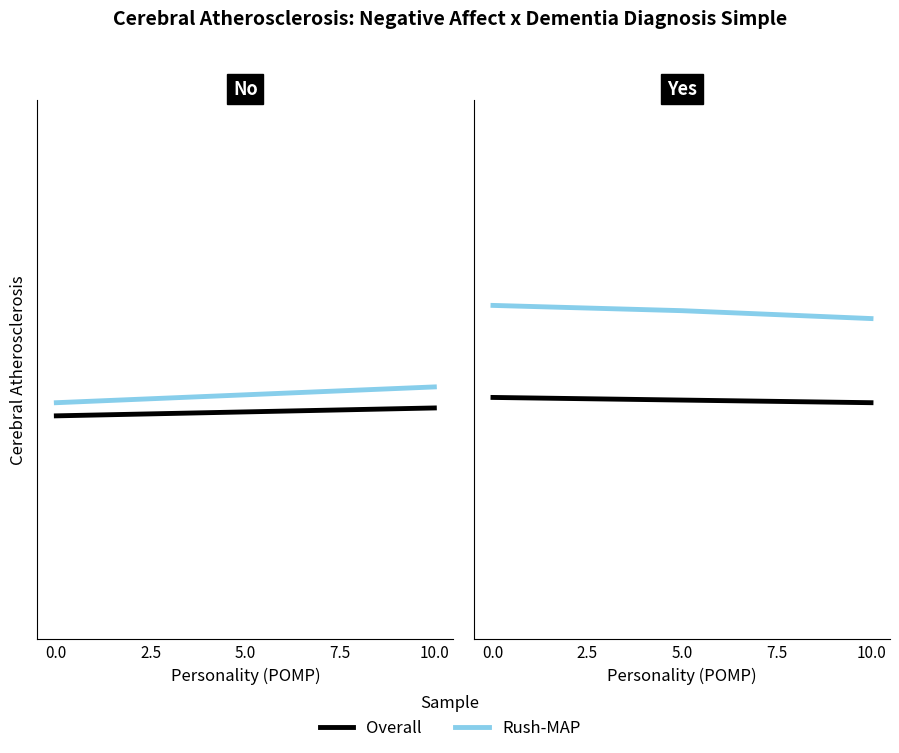

Does the chart display data point markers on the line(s)?

No